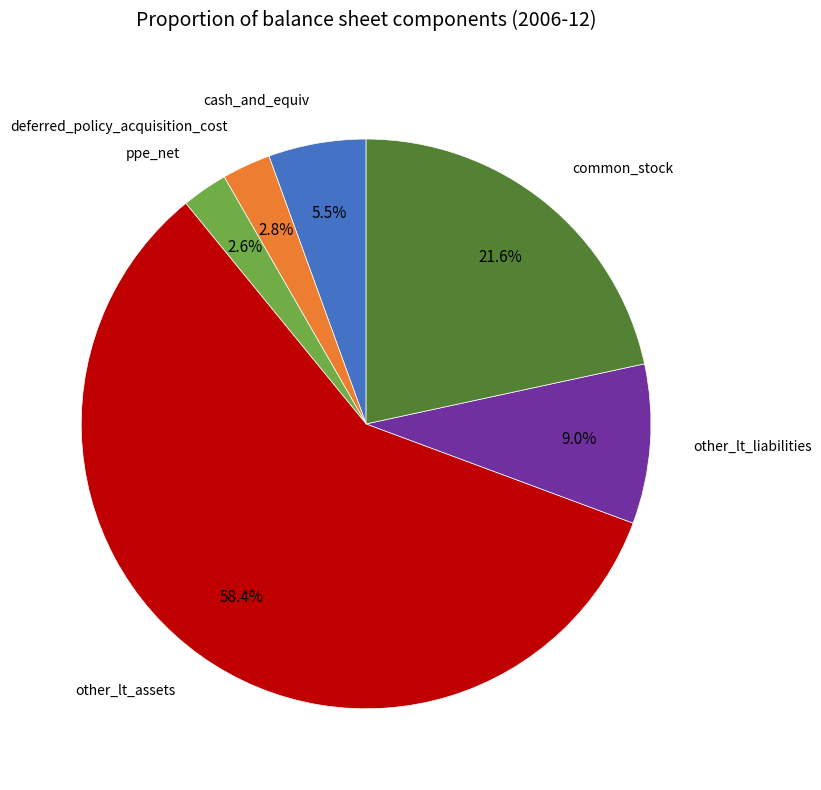

Is there a majority slice in this chart?

Yes